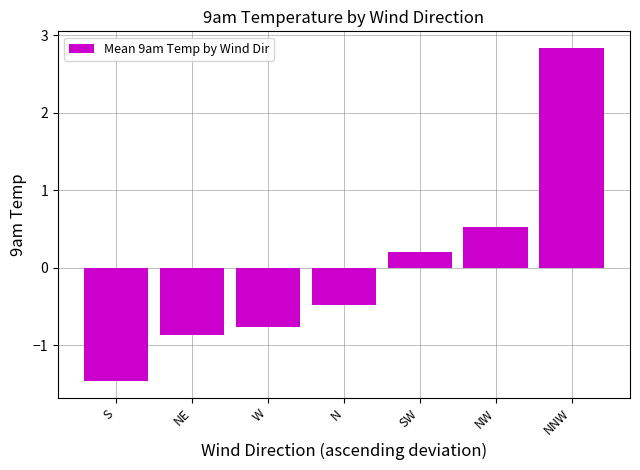

Which has a higher value, N or S?

N